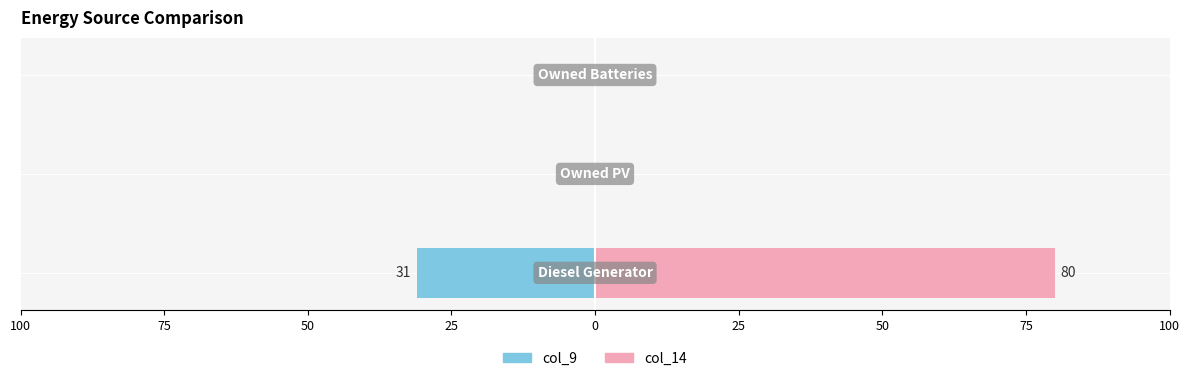

True or false: col_14 (Right) has a value of -48 at 50.

False